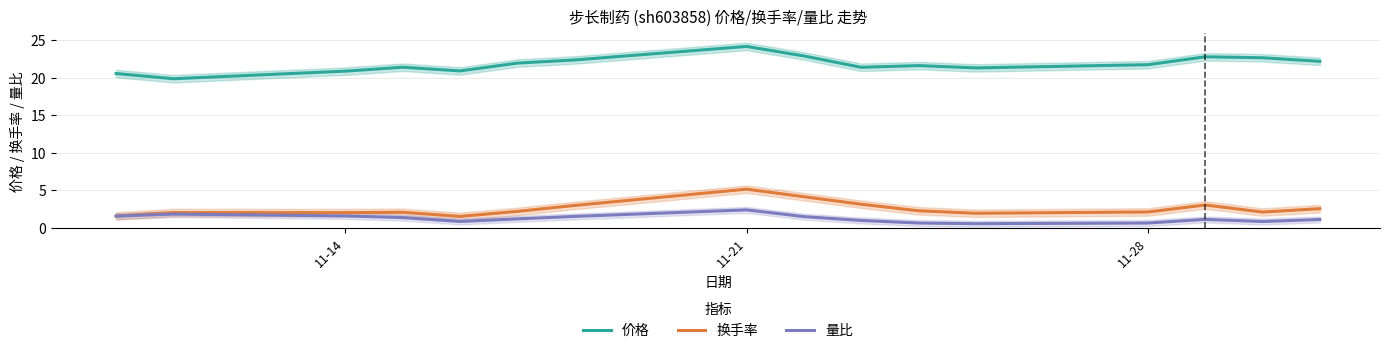

What is the minimum value for 量比?

0.6